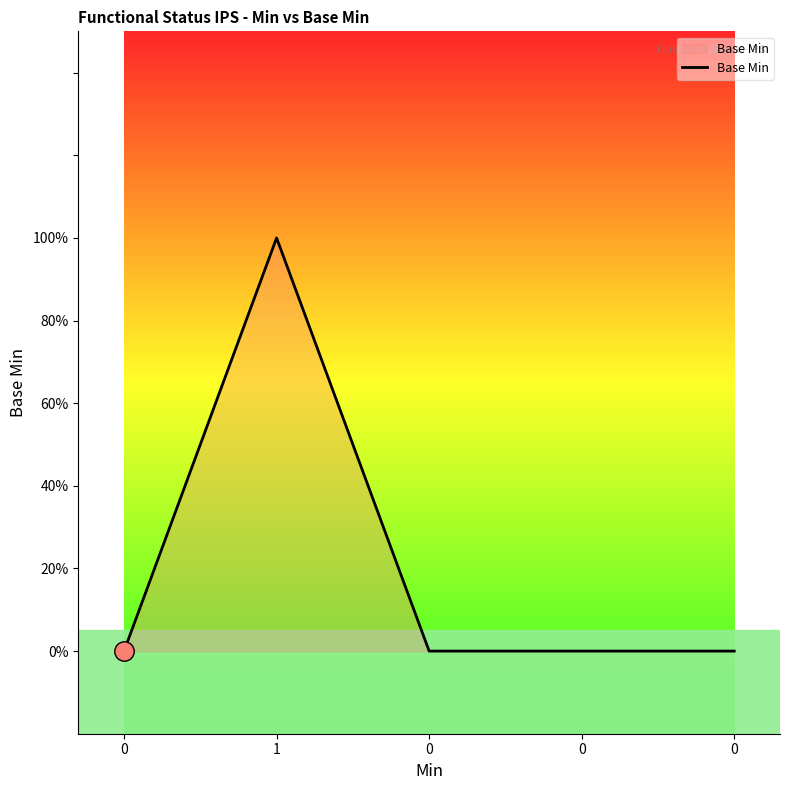

Does the chart display data point markers on the line(s)?

No